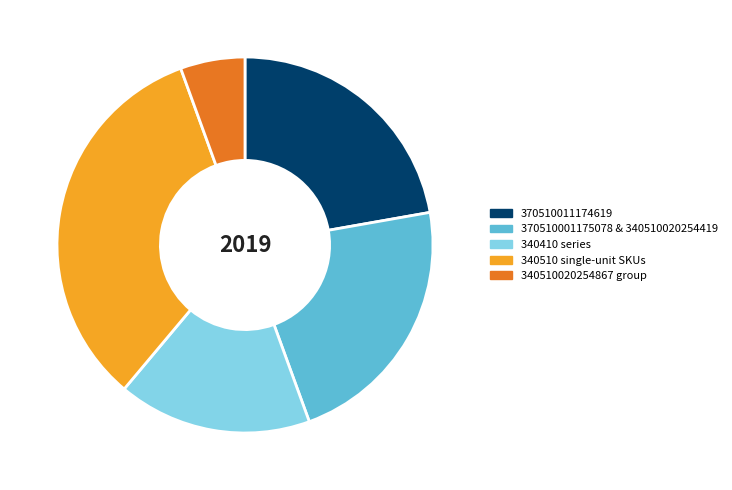

Is there any slice that represents more than half of the pie?

No